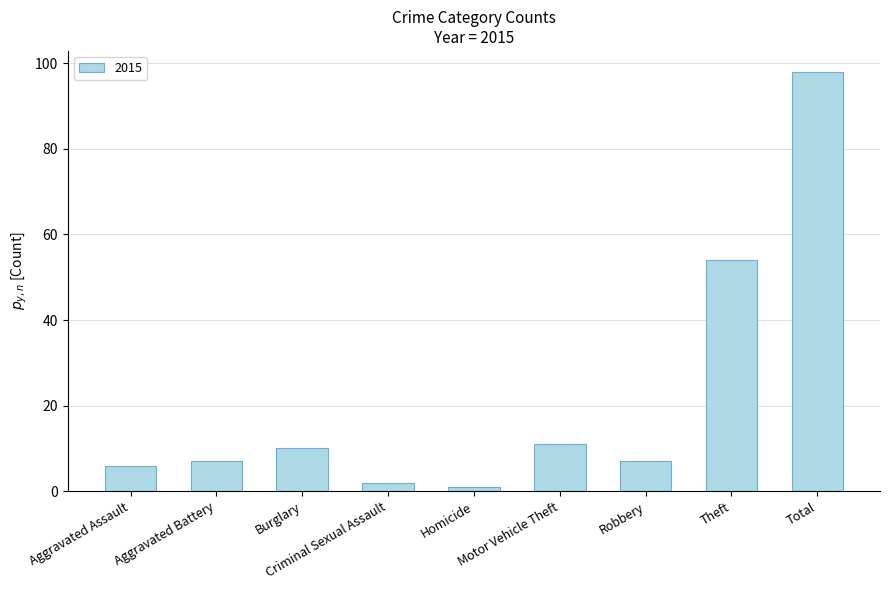

What is the greatest value displayed?

98